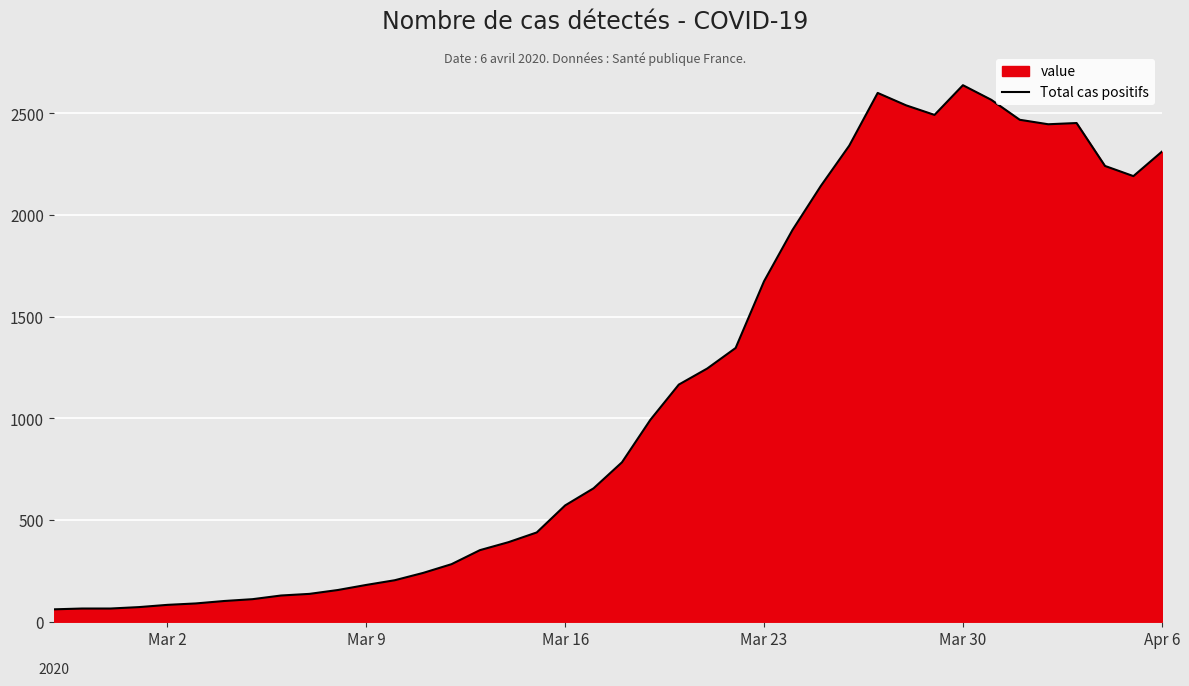

What is the difference between the maximum and minimum values?

2577